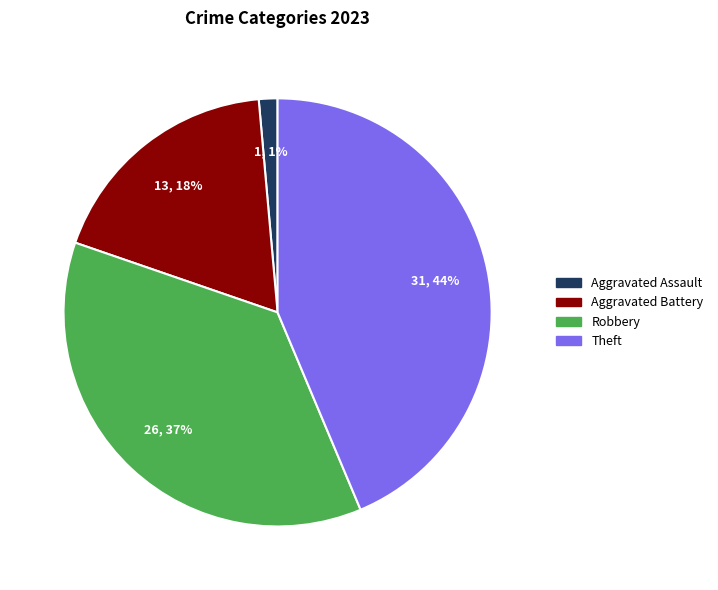

Does any single category account for the majority?

No